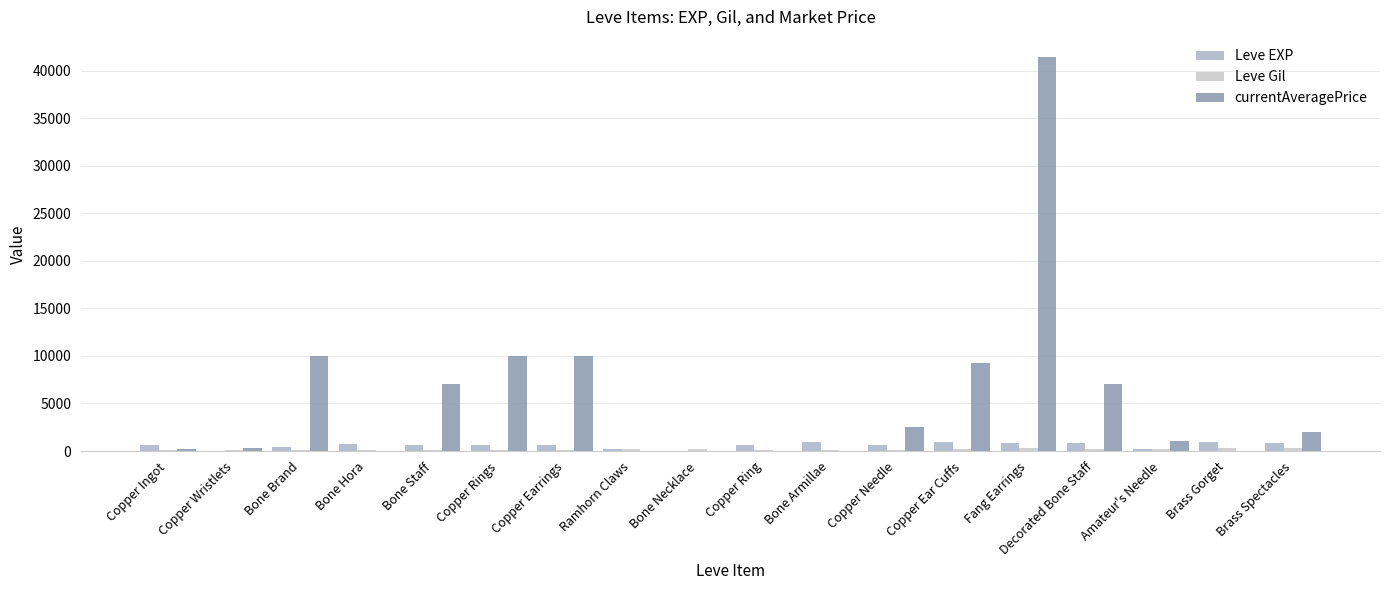

Does the chart contain stacked bars?

No